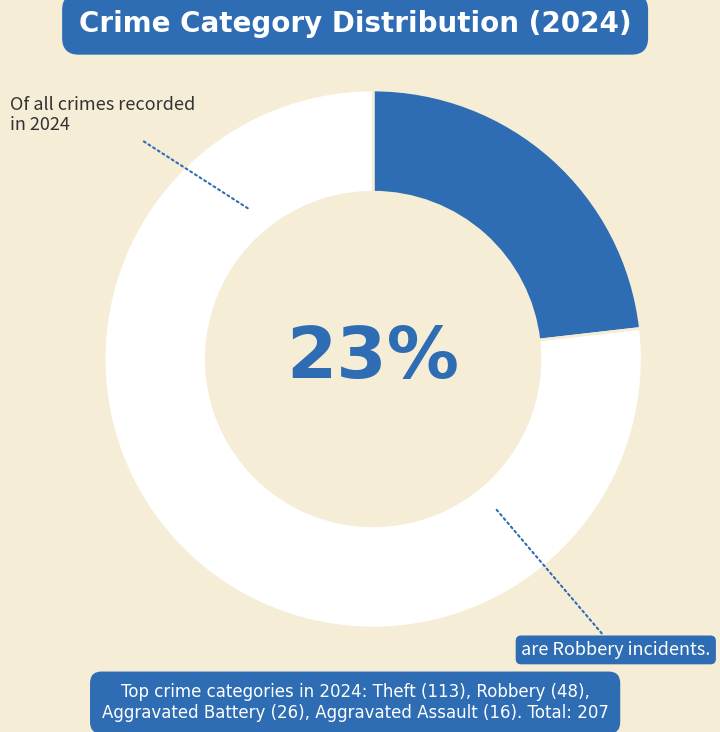

Approximately how many times larger is the value at Aggravated Battery compared to Aggravated Assault?

1.6